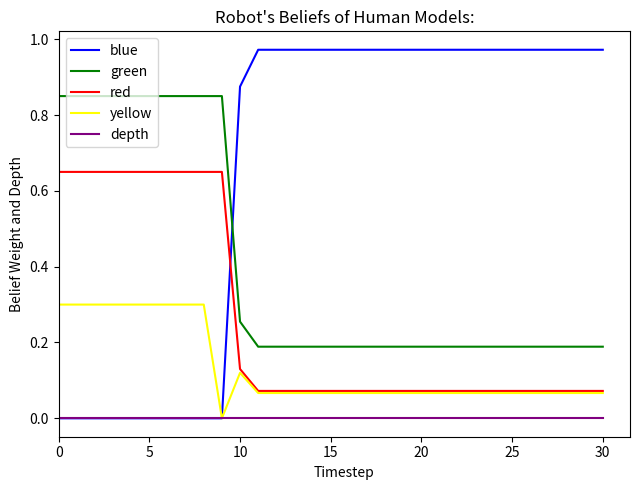

How many times do blue and red cross each other?

1